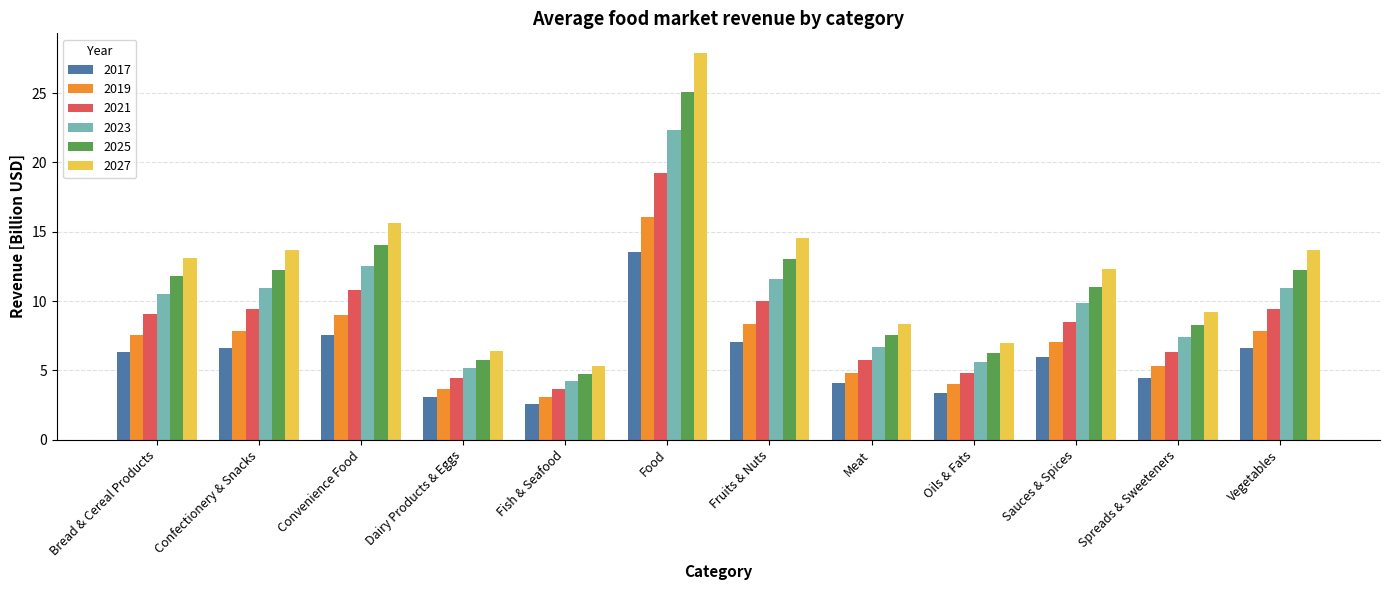

Rank the series by their average value, from lowest to highest.

2017, 2019, 2021, 2023, 2025, 2027